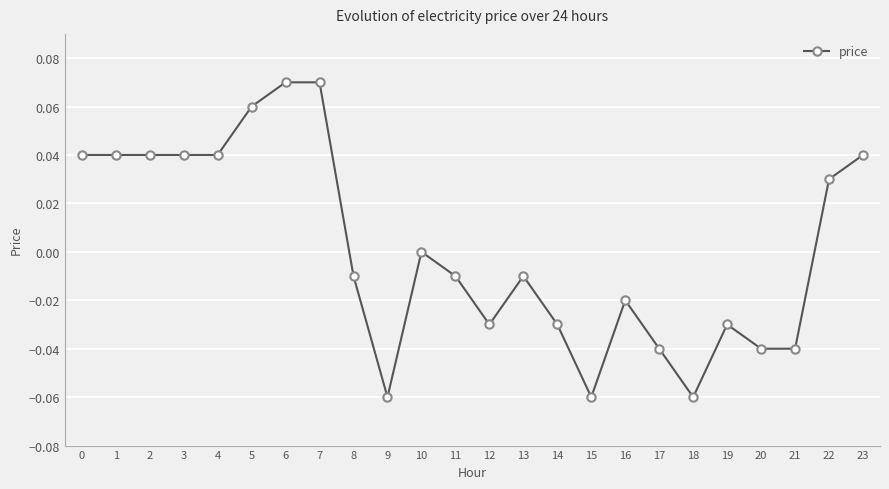

The value at 23 is 0.0. True or false?

True